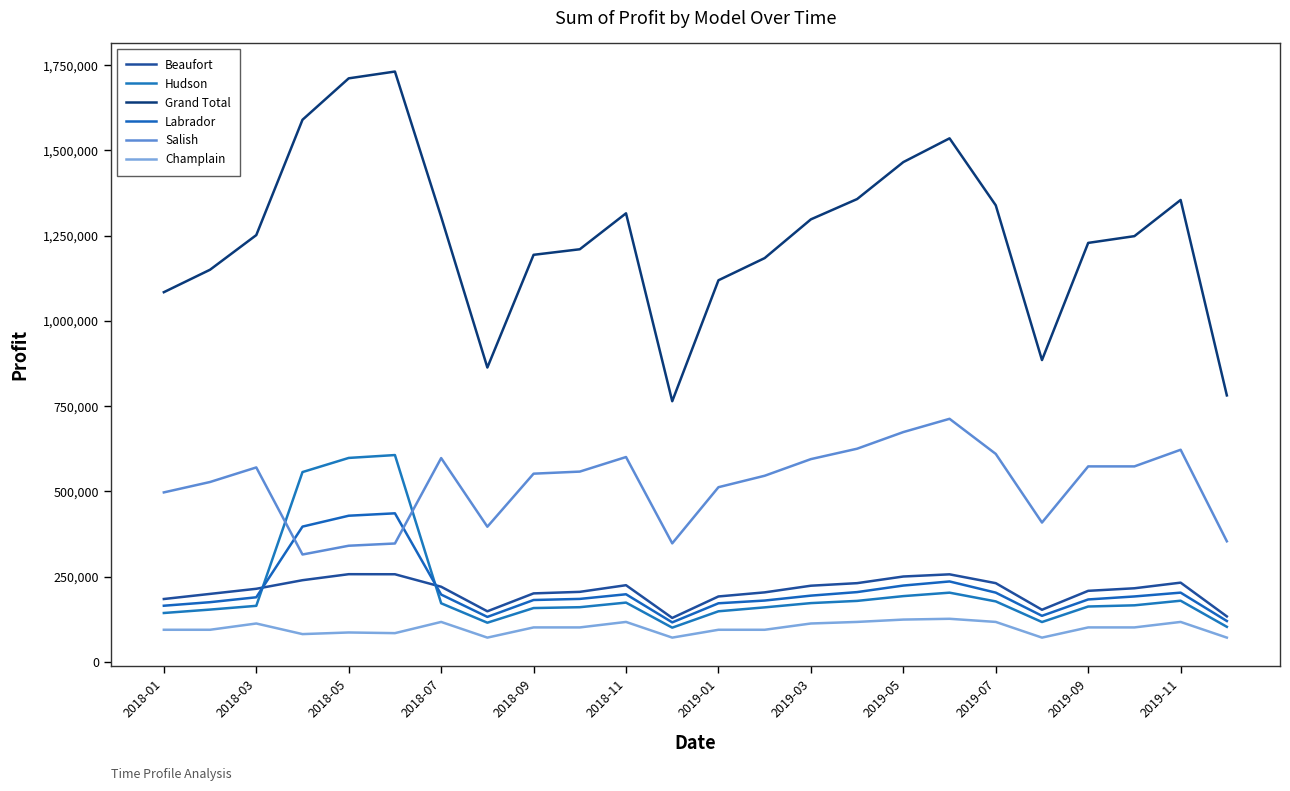

What is the difference between the maximum and minimum values in the Beaufort series?

128288.8